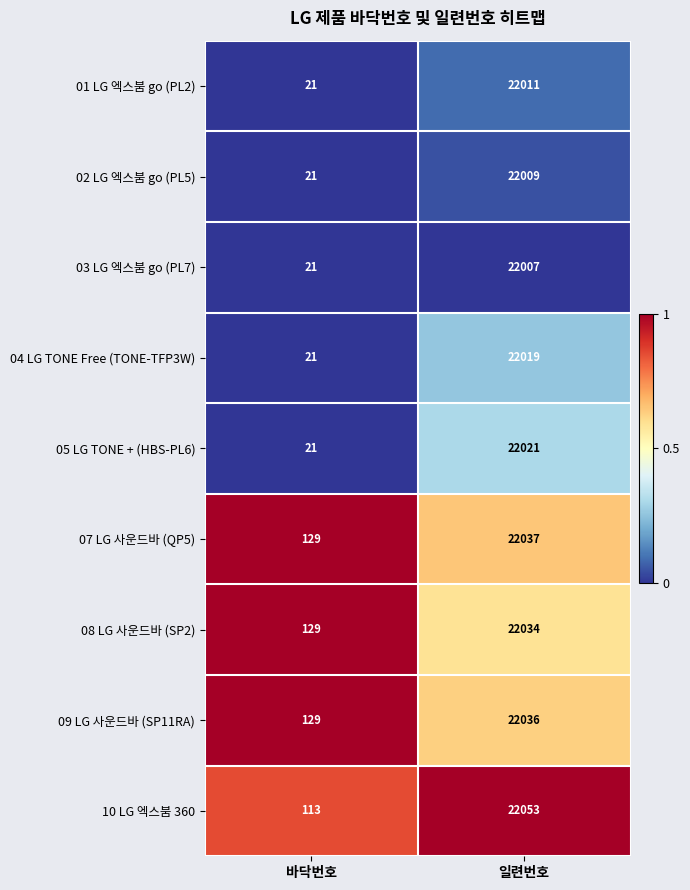

Which category has the lowest value across all series?

바닥번호